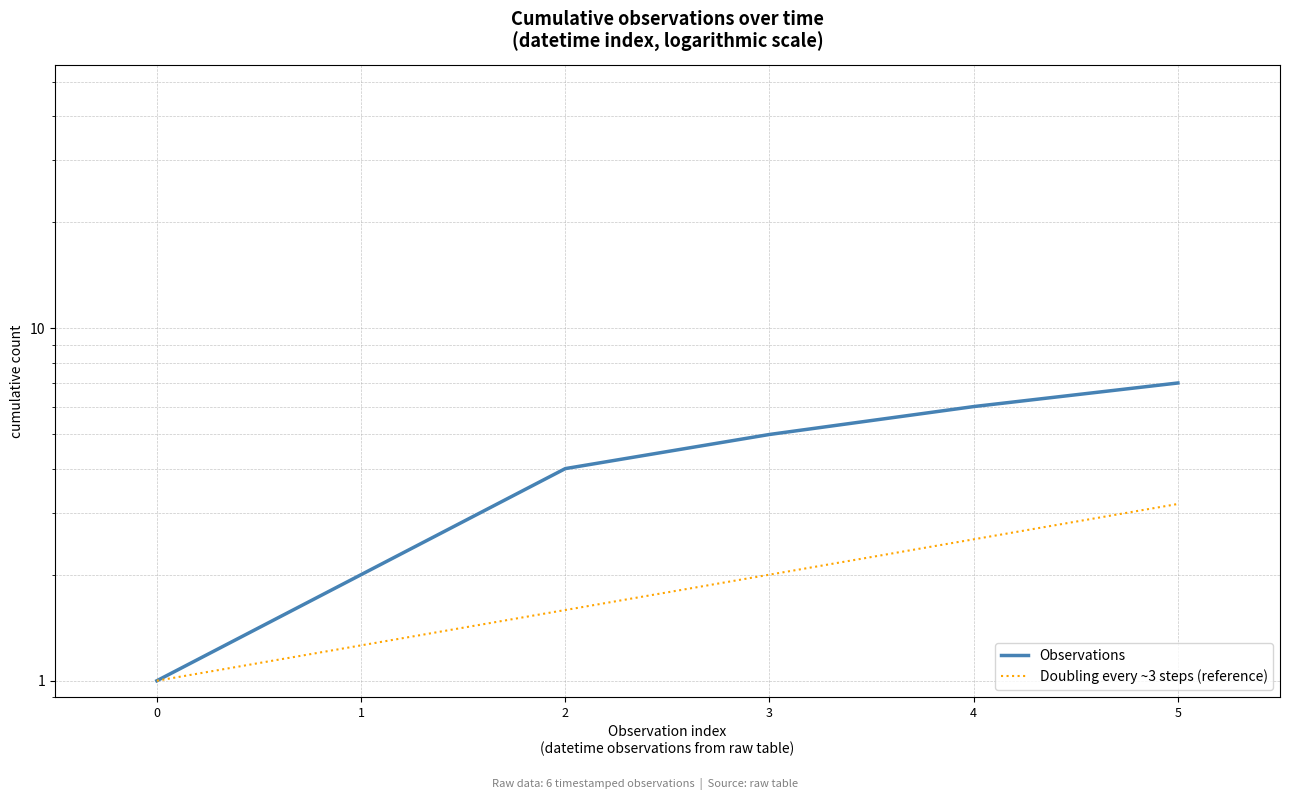

What value does the Observations series have at 4?

6.0